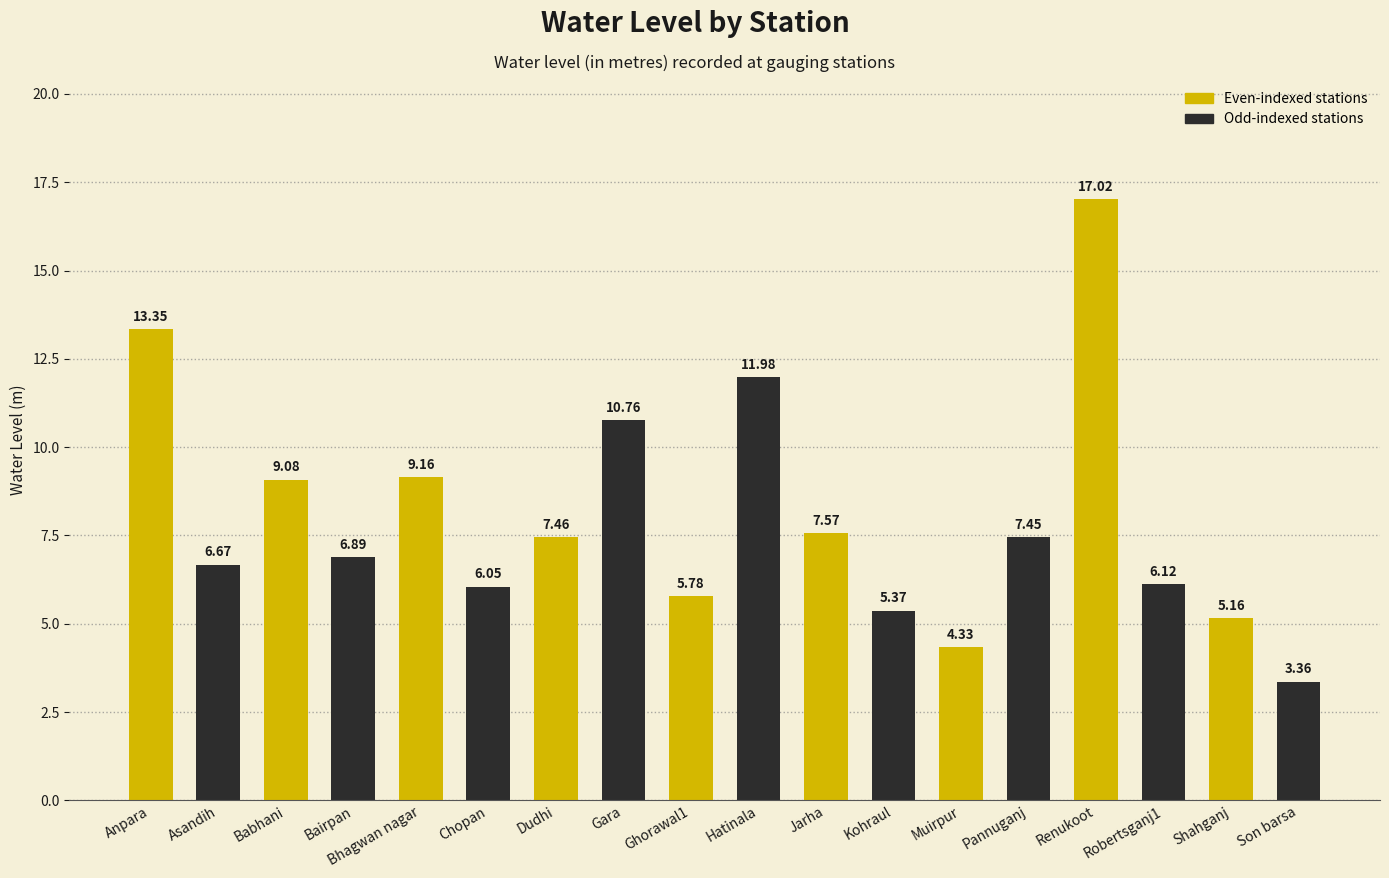

List the labels in order of value, largest first.

Renukoot, Anpara, Hatinala, Gara, Bhagwan nagar, Babhani, Jarha, Dudhi, Pannuganj, Bairpan, Asandih, Robertsganj1, Chopan, Ghorawal1, Kohraul, Shahganj, Muirpur, Son barsa